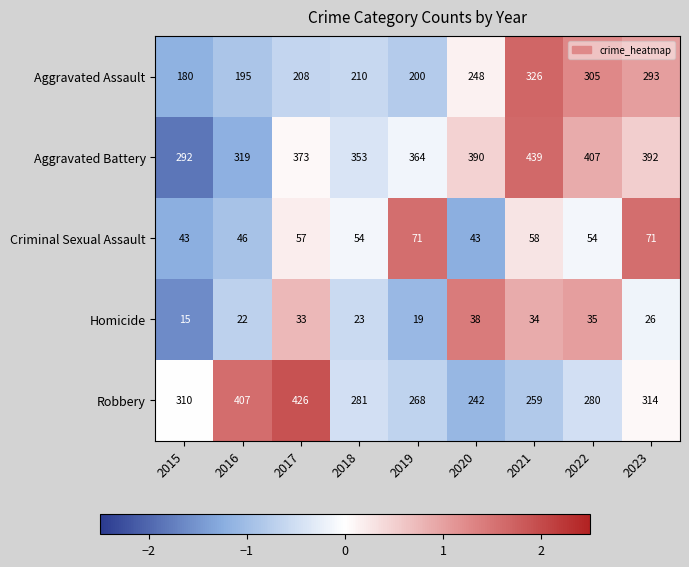

The Robbery series shows 486 at 2022. True or false?

False